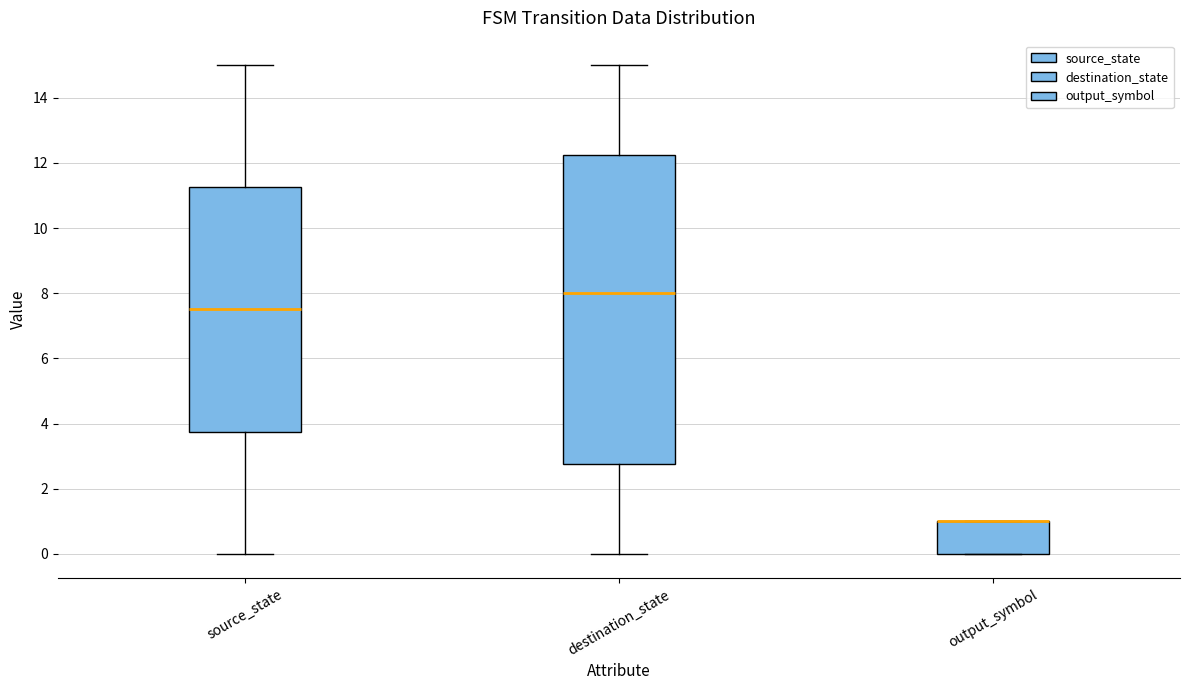

Comparing the boxes themselves (not the whiskers), which one is the tallest?

destination_state